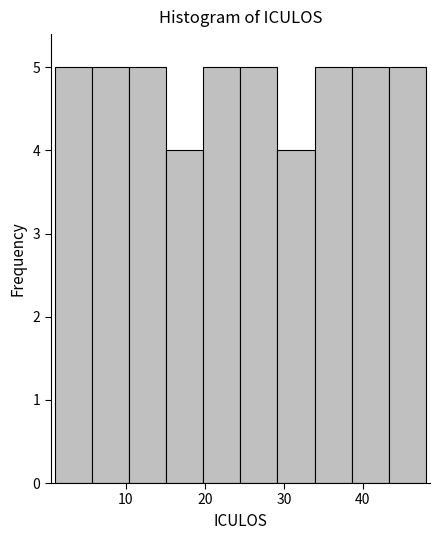

Reading left to right, list every bar in this chart as the range it spans on the x-axis followed by its height. Neither the bar edges nor the heights are printed on the chart, so give them approximately, as read against the axes.

1.0 to 5.7: 5
5.7 to 10.4: 5
10.4 to 15.1: 5
15.1 to 19.8: 4
19.8 to 24.5: 5
24.5 to 29.2: 5
29.2 to 33.9: 4
33.9 to 38.6: 5
38.6 to 43.3: 5
43.3 to 48.0: 5